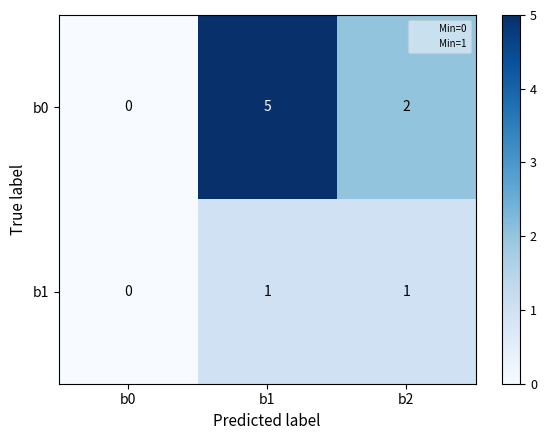

What is the sum of the b0 values at b1 and b0?

5